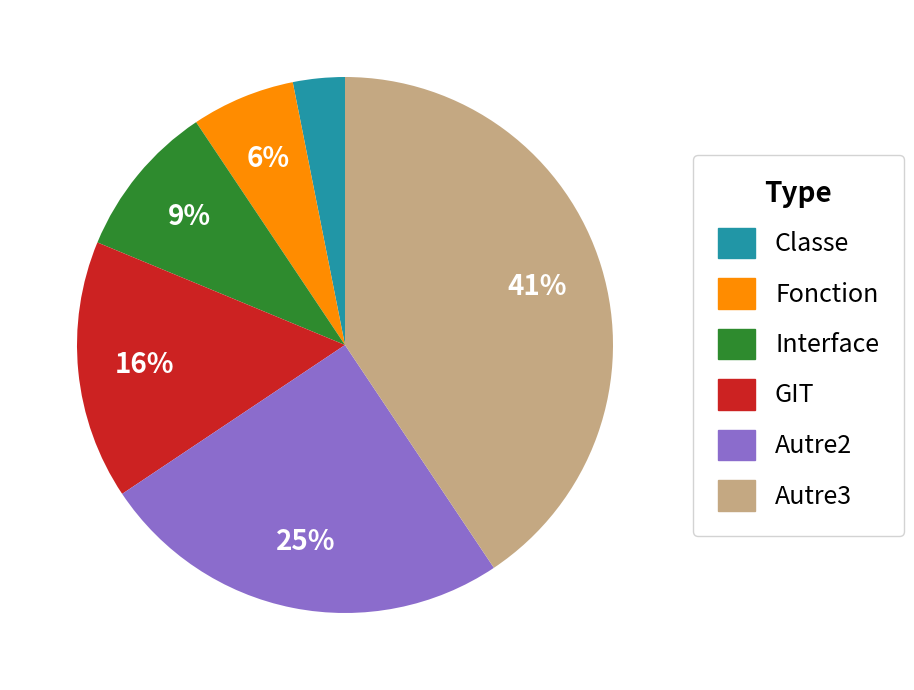

To the nearest percent, what is the average slice percentage?

17%